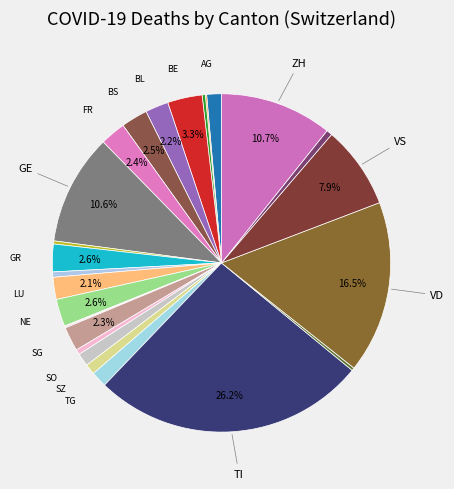

To the nearest percent, what is the average slice percentage?

4%